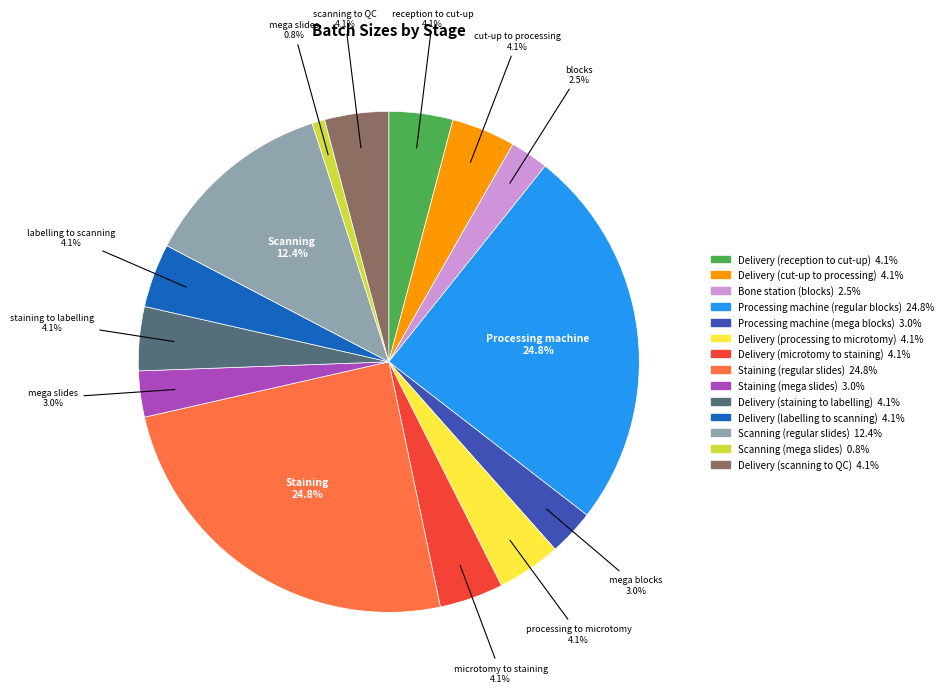

Does Processing machine (mega blocks) account for over 50% of the chart?

No